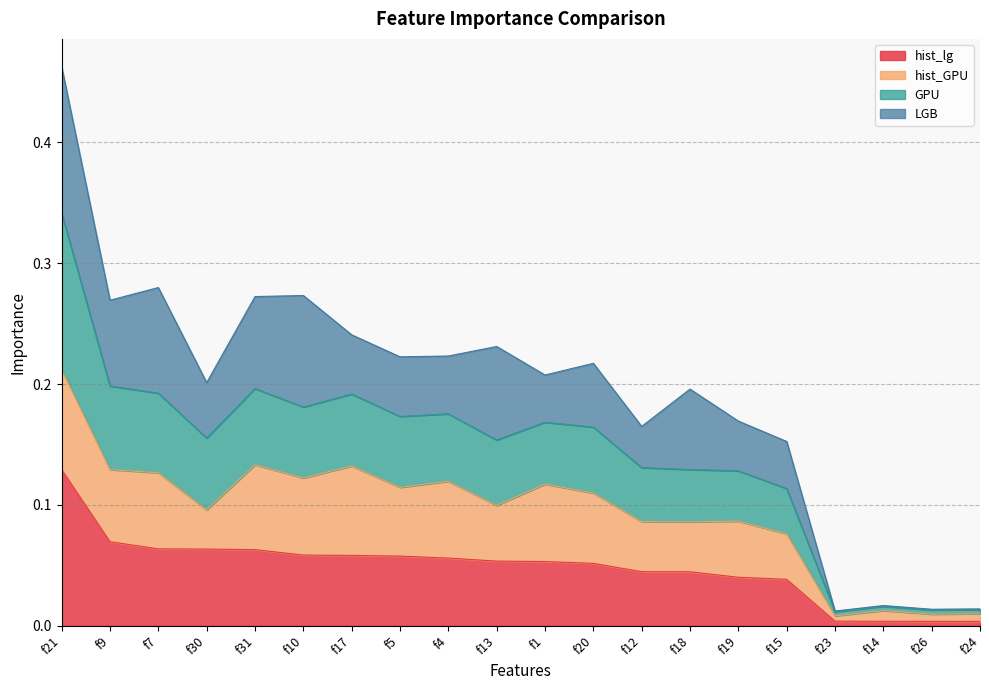

At which category is the sum across all series the highest?

f21